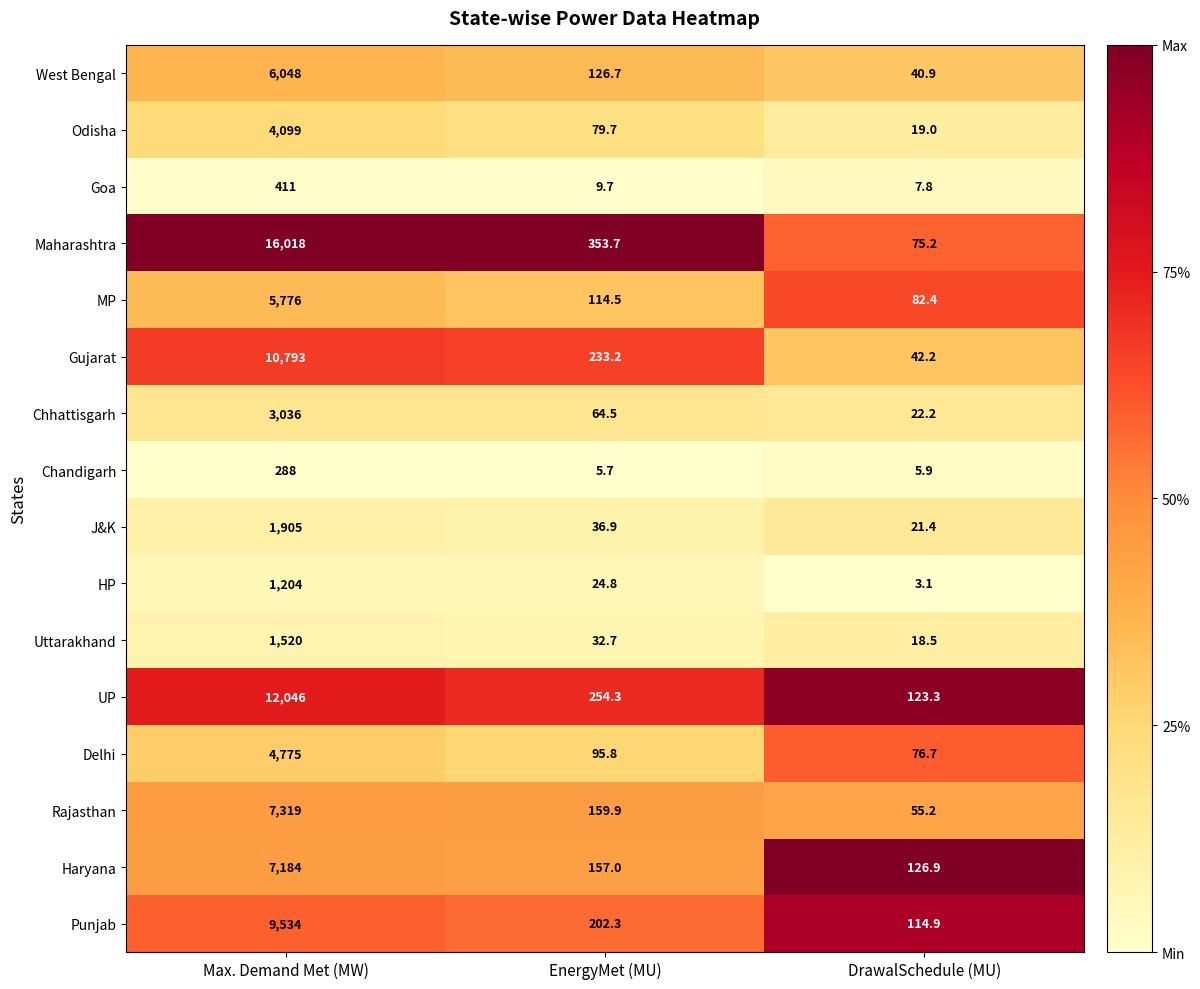

List the series in order of their peak value, highest first.

Maharashtra, UP, Gujarat, Punjab, Rajasthan, Haryana, West Bengal, MP, Delhi, Odisha, Chhattisgarh, J&K, Uttarakhand, HP, Goa, Chandigarh